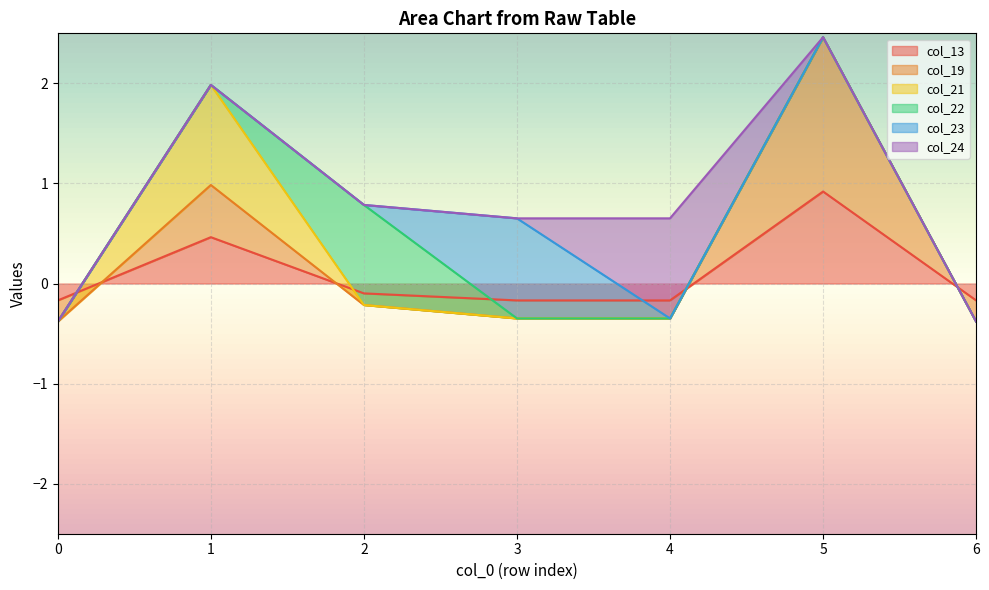

Between 4 and 3, which is larger?

4